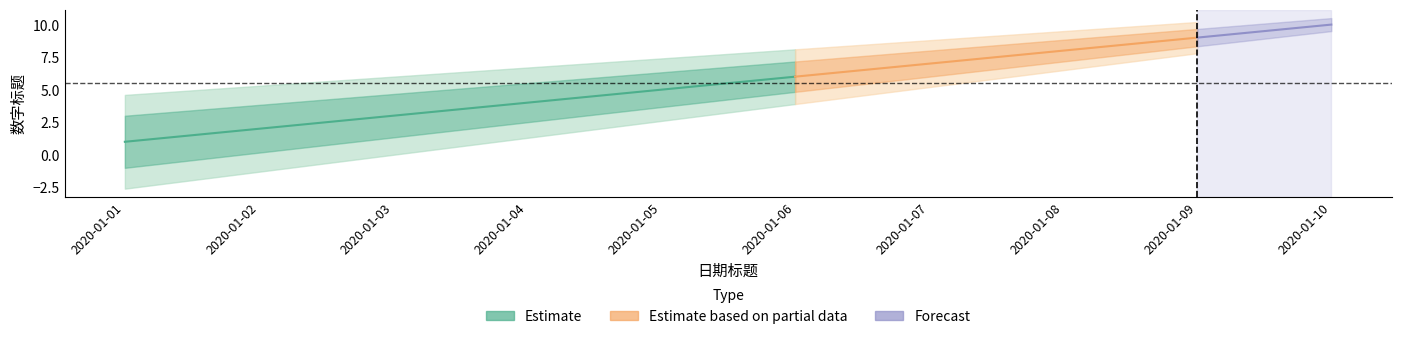

Rank the categories by value from highest to lowest.

2020-01-10, 2020-01-09, 2020-01-08, 2020-01-07, 2020-01-06, 2020-01-05, 2020-01-04, 2020-01-03, 2020-01-02, 2020-01-01